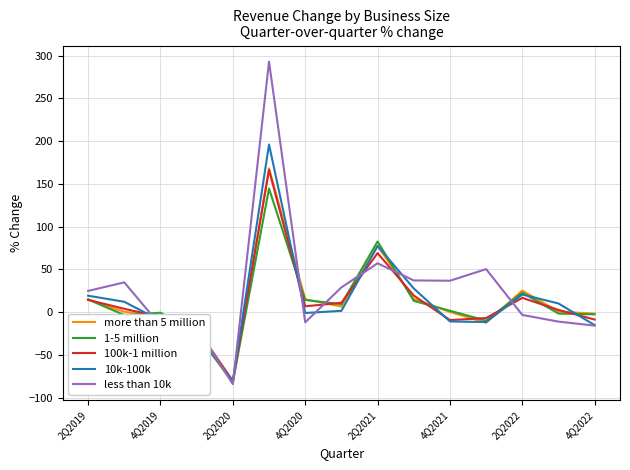

Does the chart have visible grid lines?

Yes